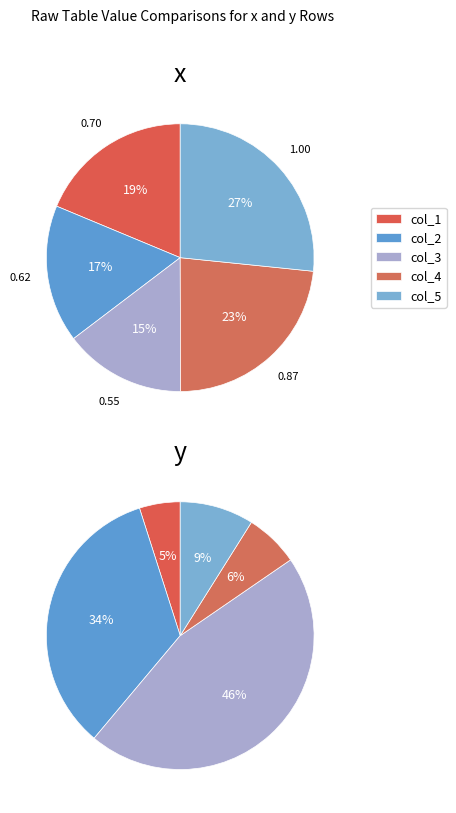

What is the smallest slice in the pie chart?

col_3